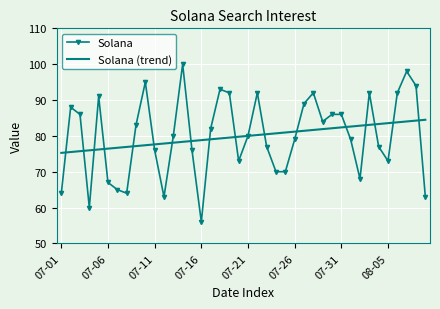

Which series has the largest range (max minus min)?

Solana